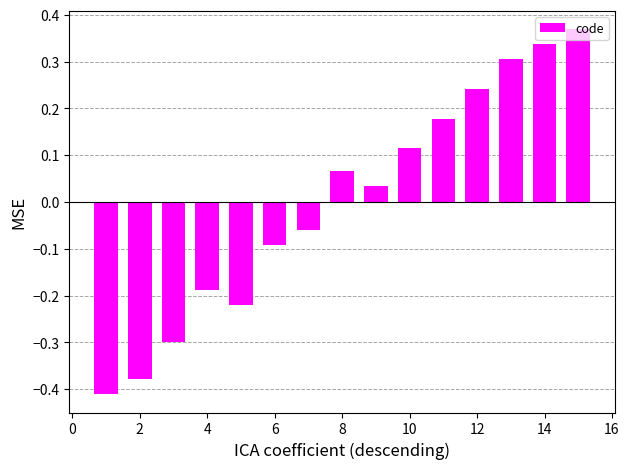

What is the value of the 3rd bar from the left?

-0.3